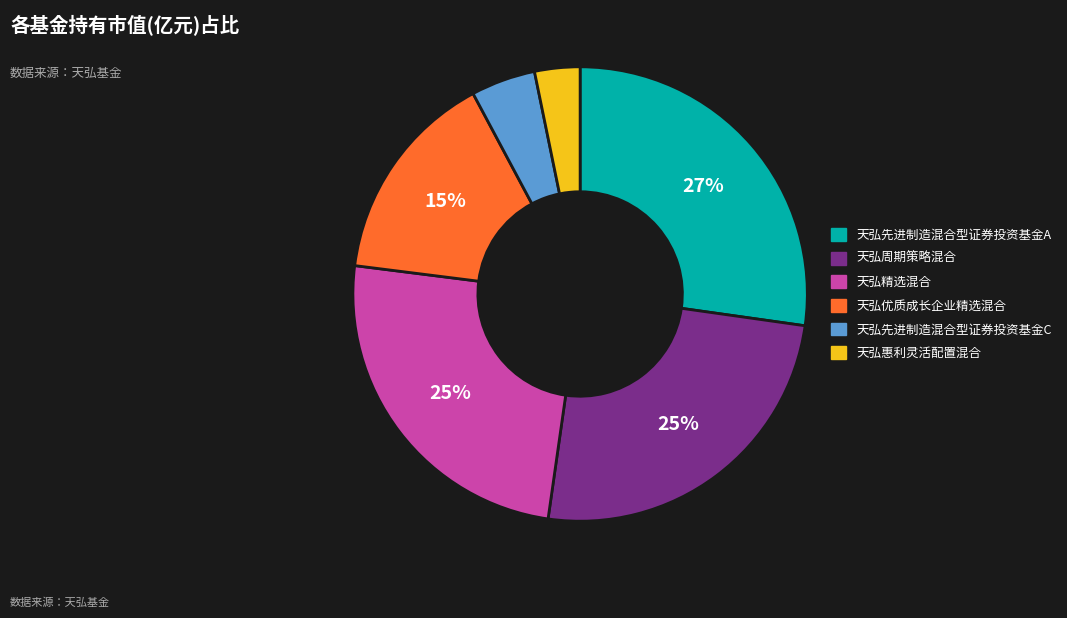

Is there any slice that represents more than half of the pie?

No